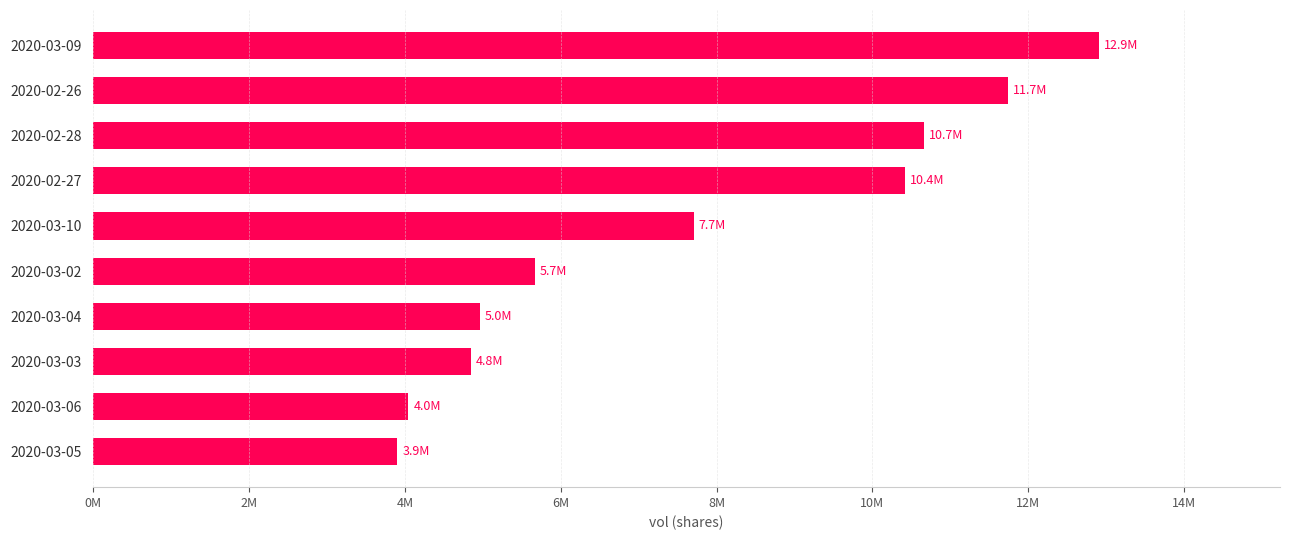

What is the difference between the maximum and second lowest values?

8864300